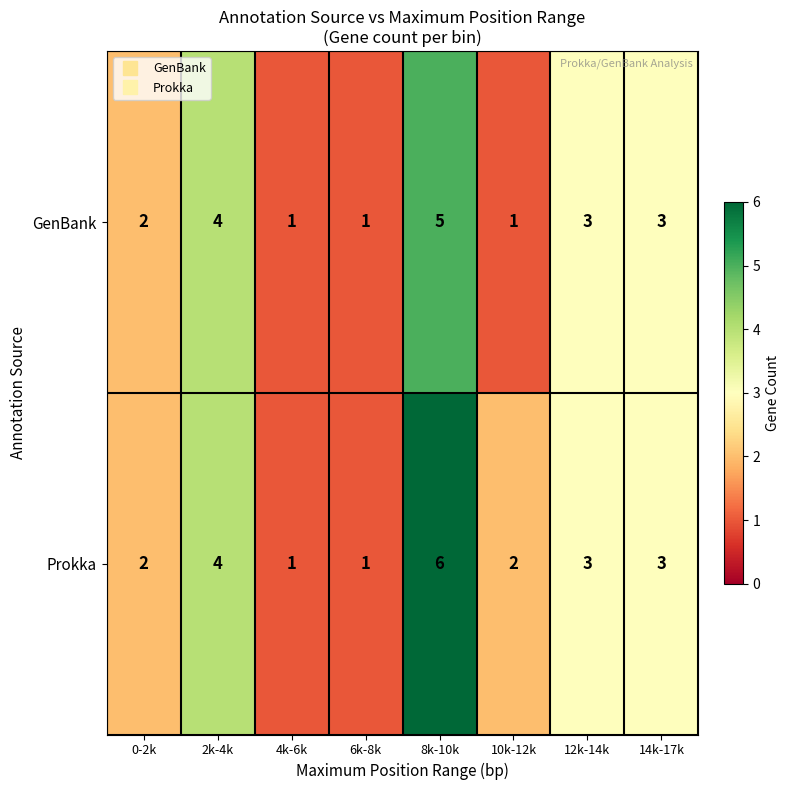

Reading right to left, extract all data points from this chart.

GenBank: 3	3	1	5	1	1	4	2
Prokka: 3	3	2	6	1	1	4	2